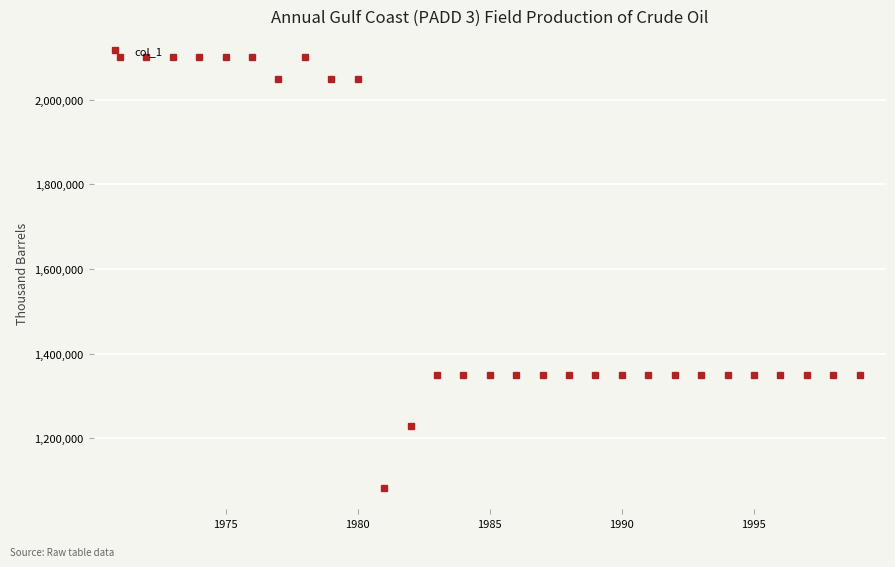

True or false: the data has more than 0 interior local peaks.

True